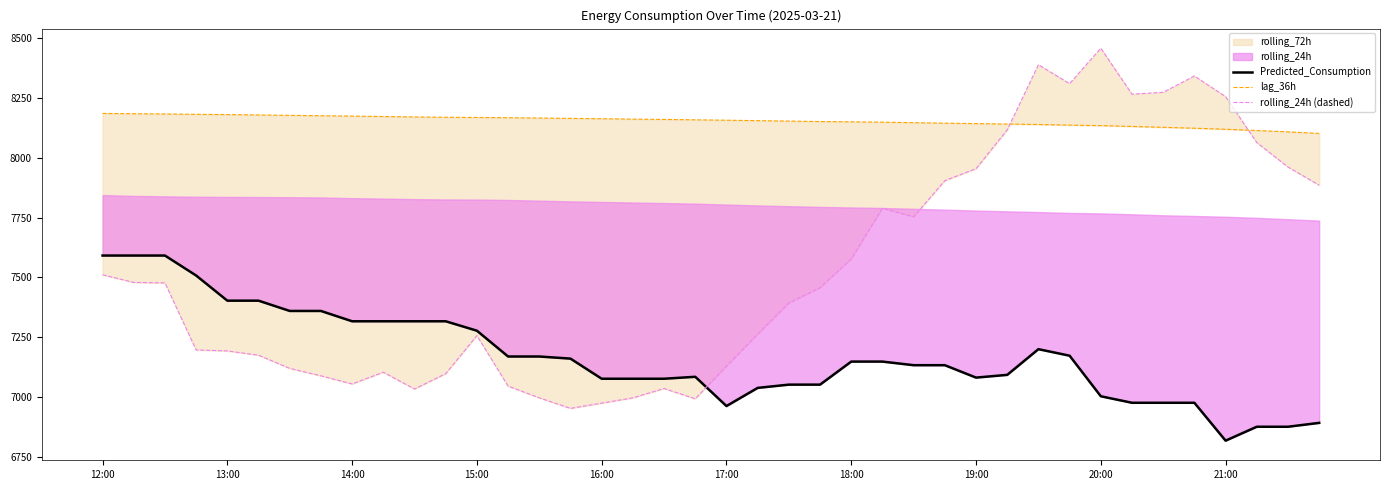

What value does the rolling_24h (dashed) series have at 11?

7098.0